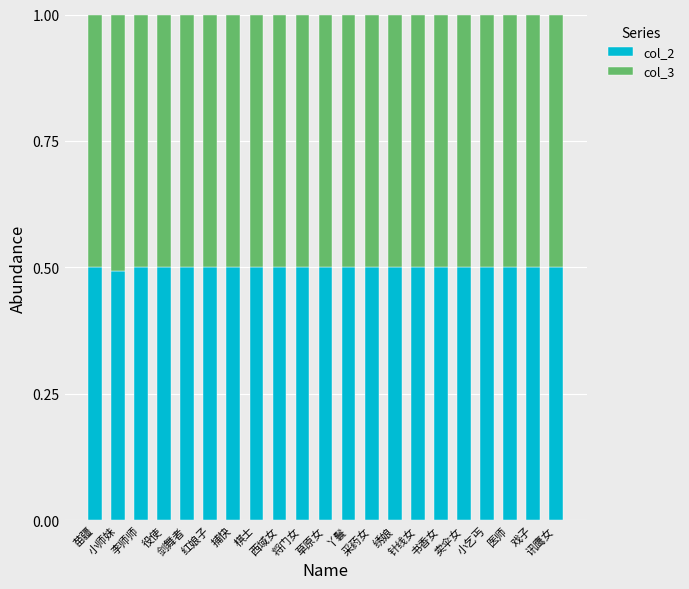

The col_2 series shows 0.1 at 役使. True or false?

False